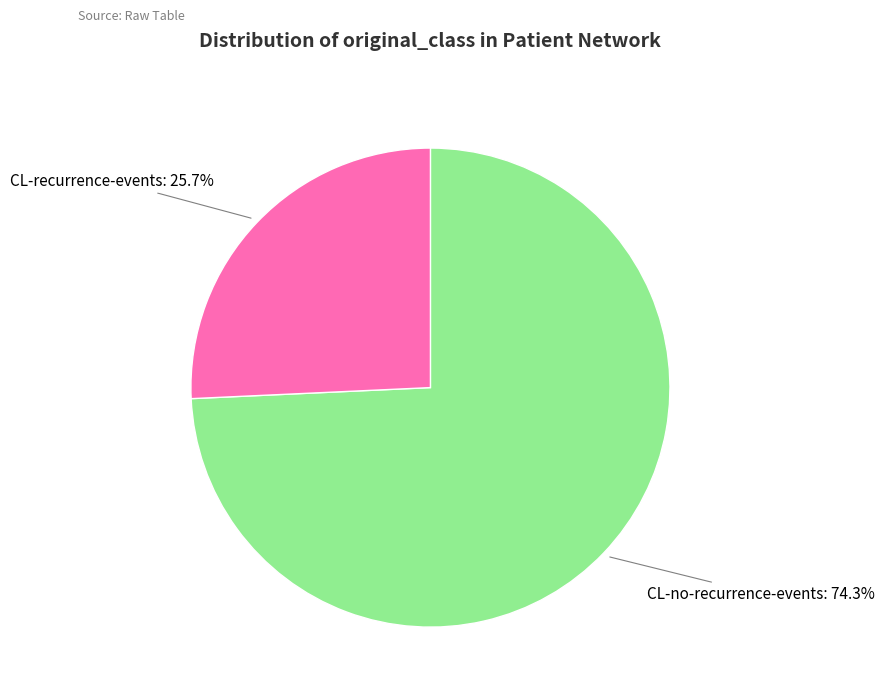

Does any single category account for the majority?

Yes